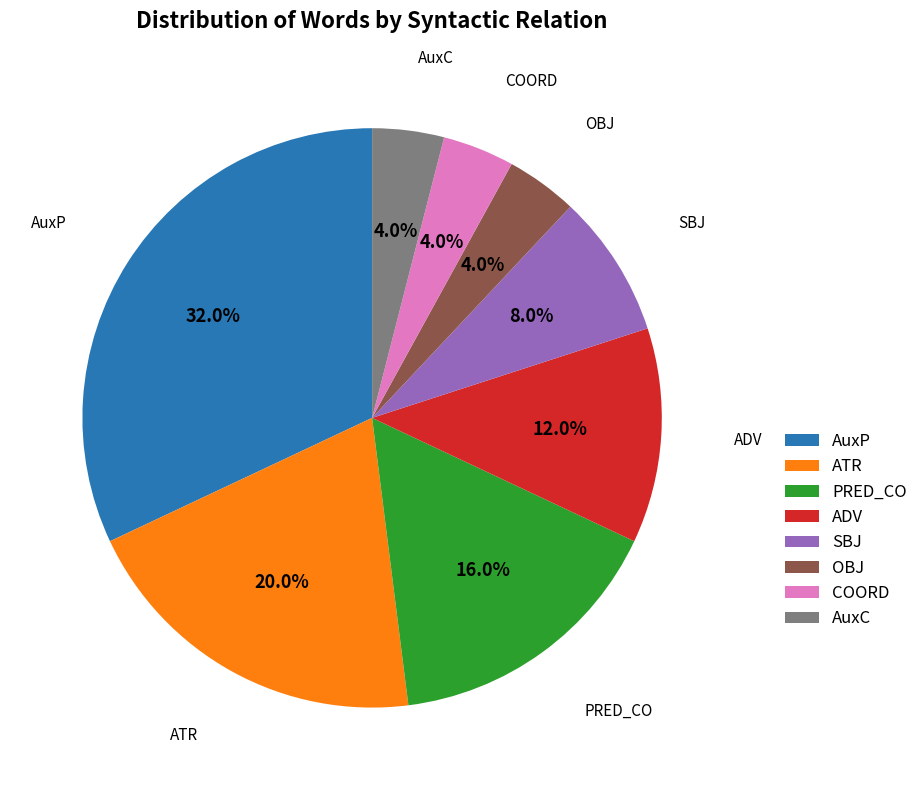

How many segments does this pie chart have?

8